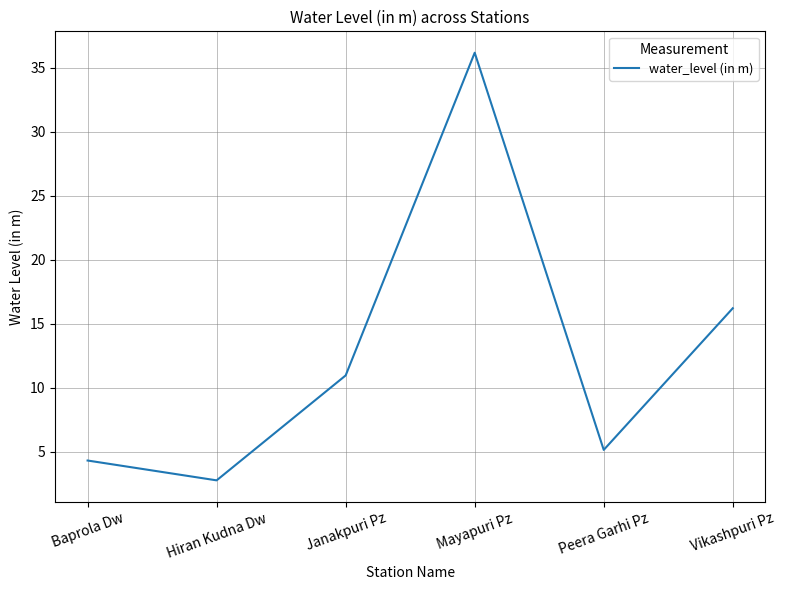

The value at Baprola Dw is 4.3. True or false?

True